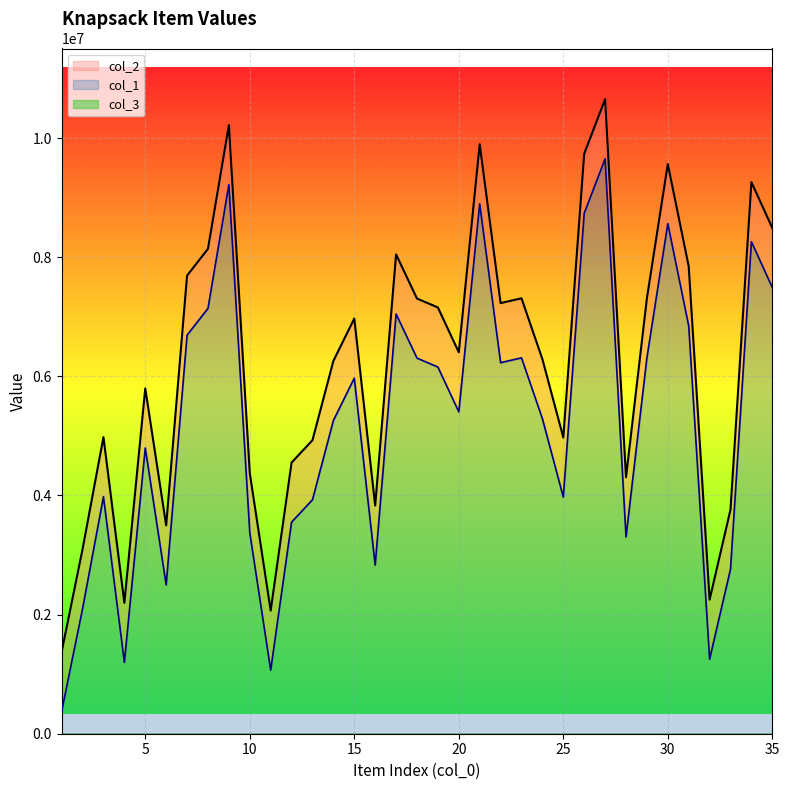

What is the total value across all series at 2?

5198982